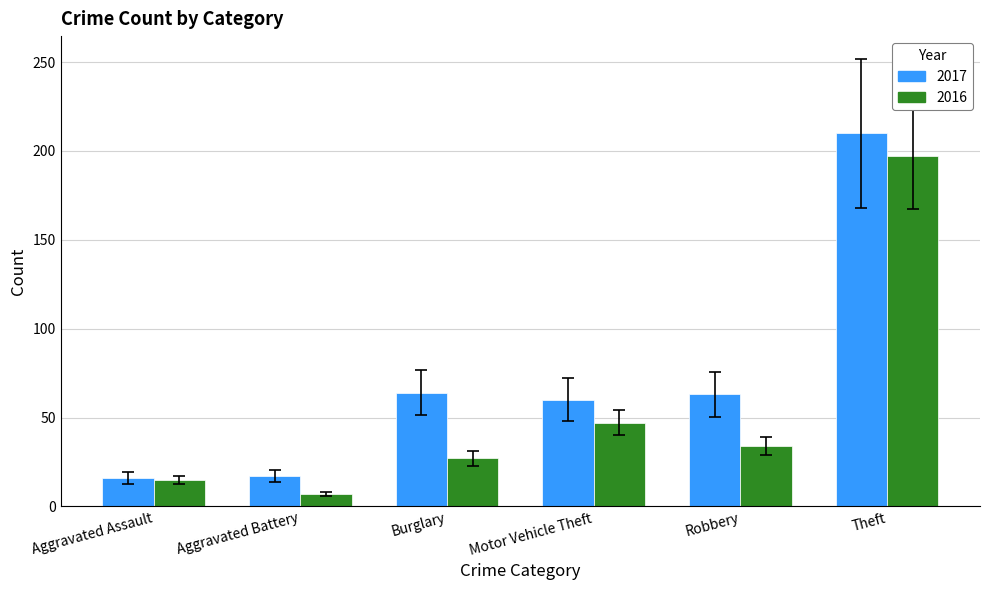

List the series in order of their overall mean, lowest first.

2016, 2017